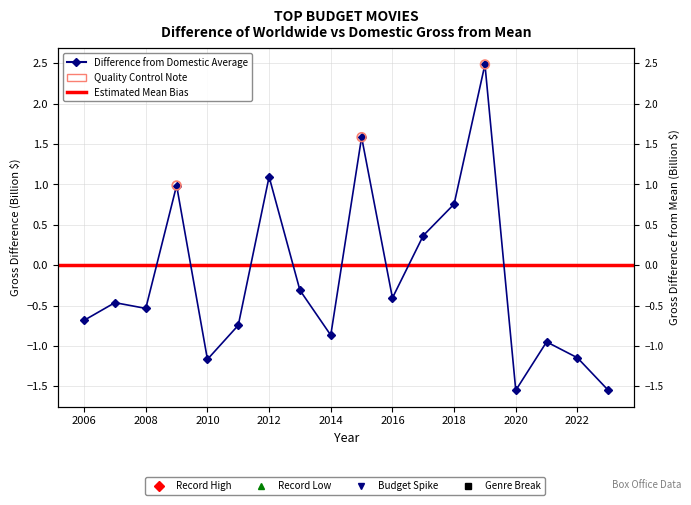

Between 2013 and 2021, which is larger?

2013